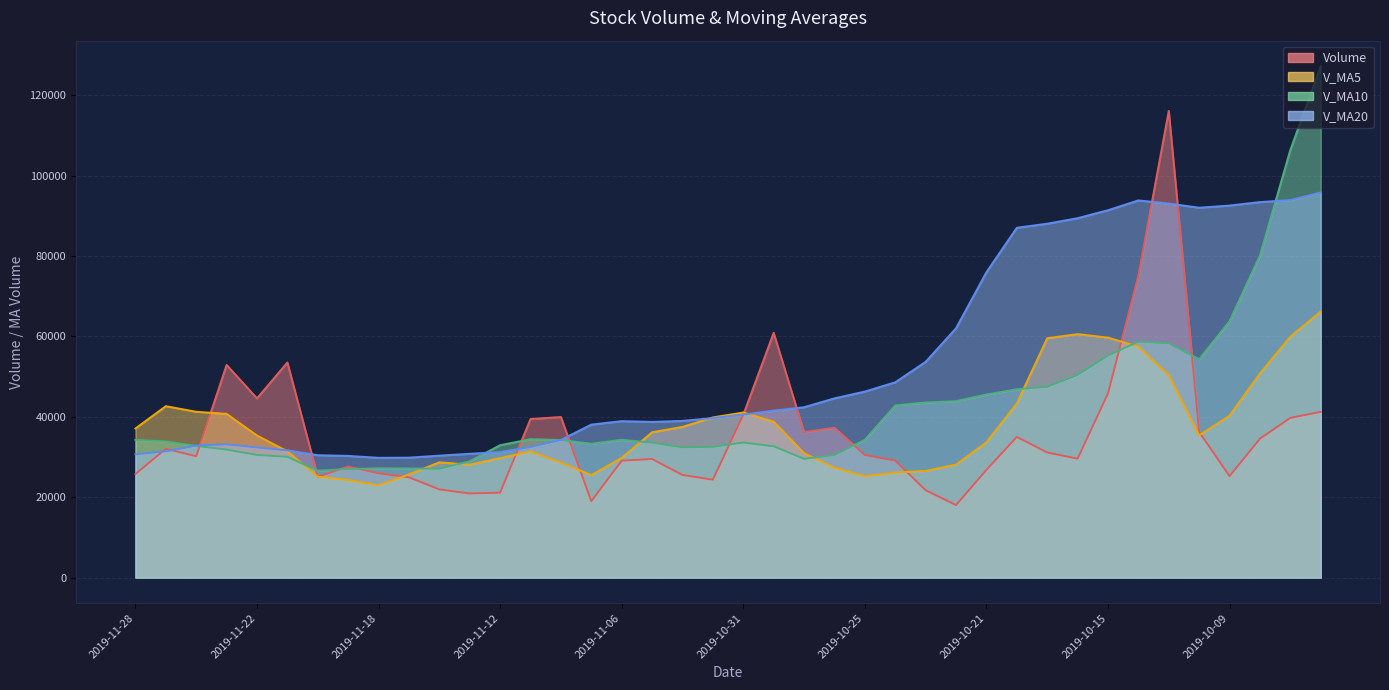

At which label is Volume closest to 67071?

2019-10-30